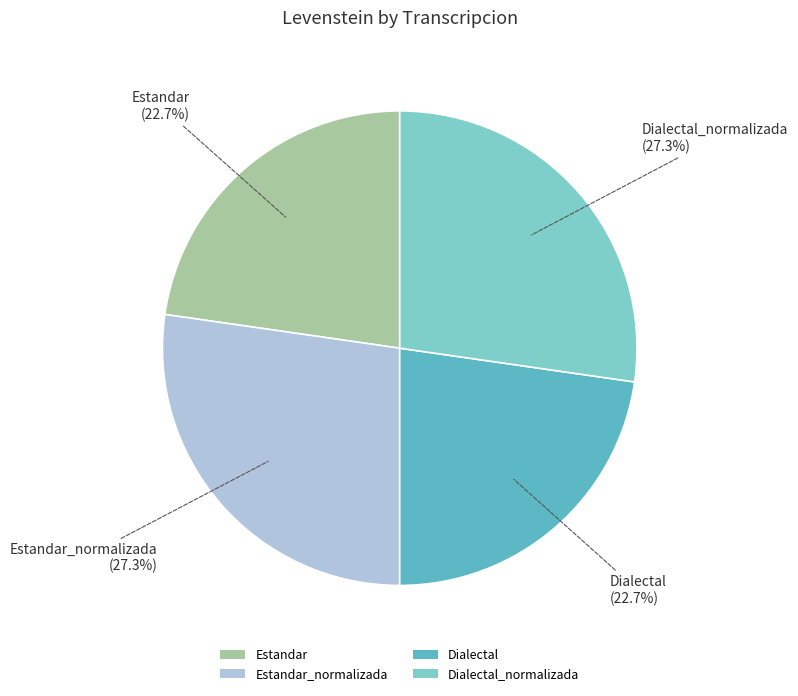

Combined, what portion of the pie is Dialectal and Dialectal_normalizada?

50.0%